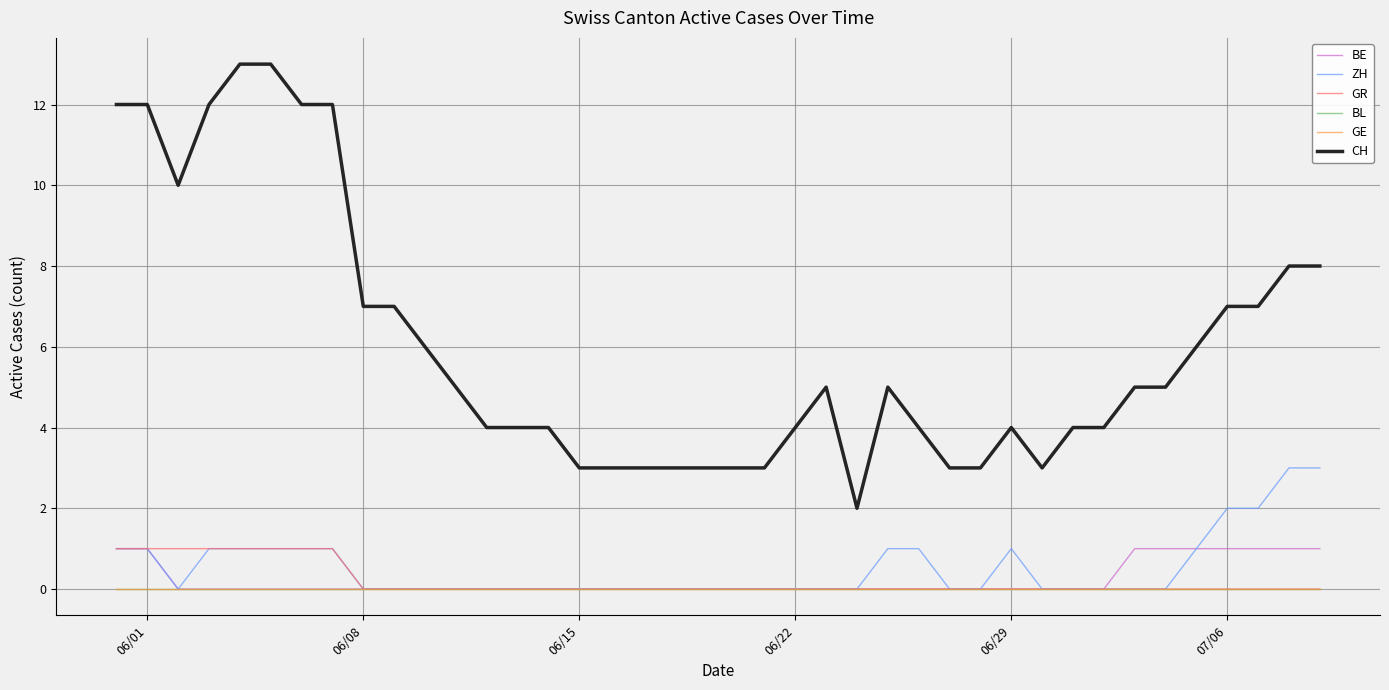

Does the chart have visible grid lines?

Yes